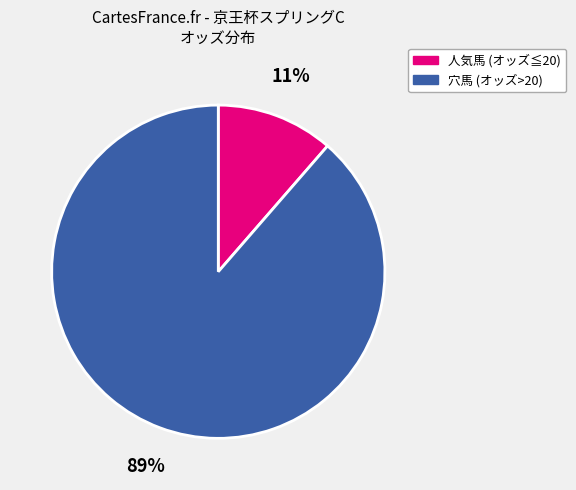

To the nearest percent, what is the average slice percentage?

50%